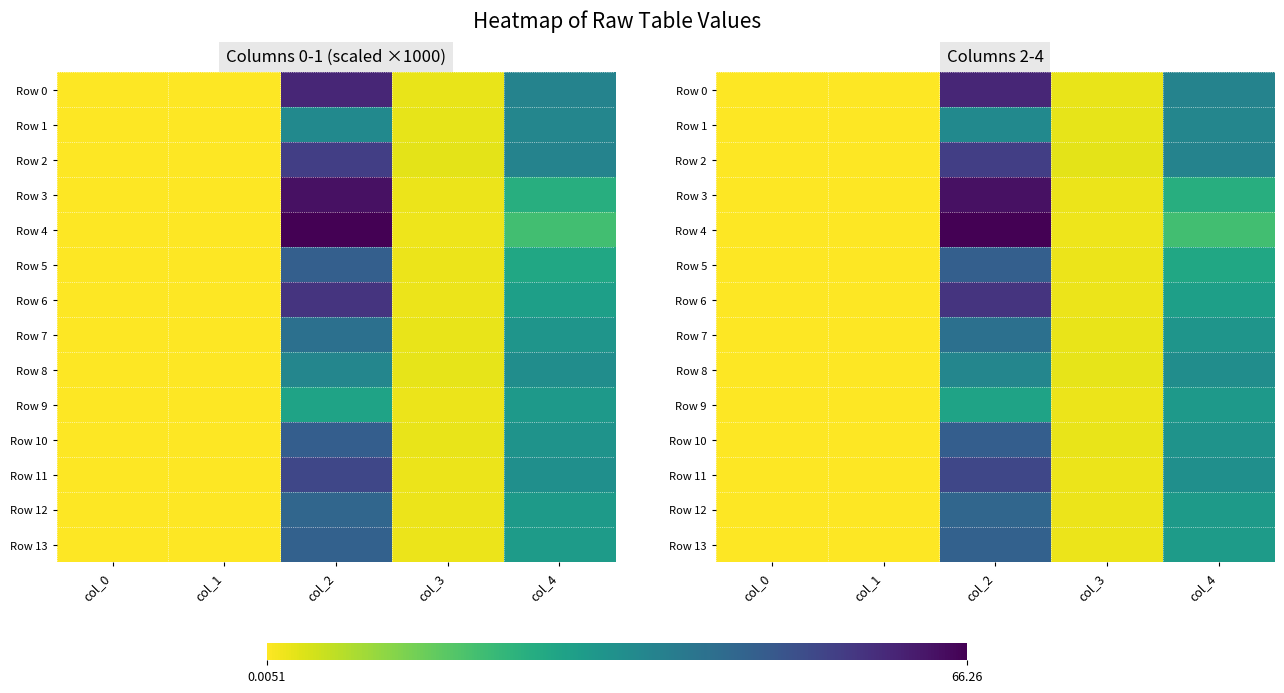

Which series has the largest range (max minus min)?

Row 4